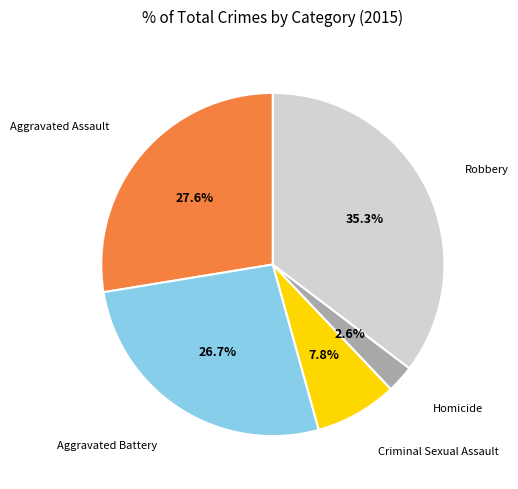

Does any single category account for the majority?

No